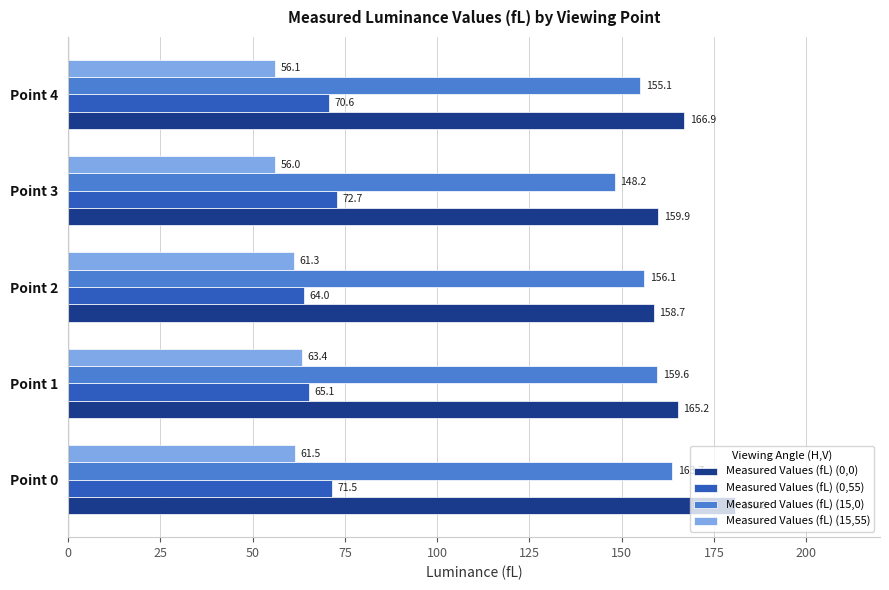

List the series in order of their peak value, lowest first.

Measured Values (fL) (15,55), Measured Values (fL) (0,55), Measured Values (fL) (15,0), Measured Values (fL) (0,0)